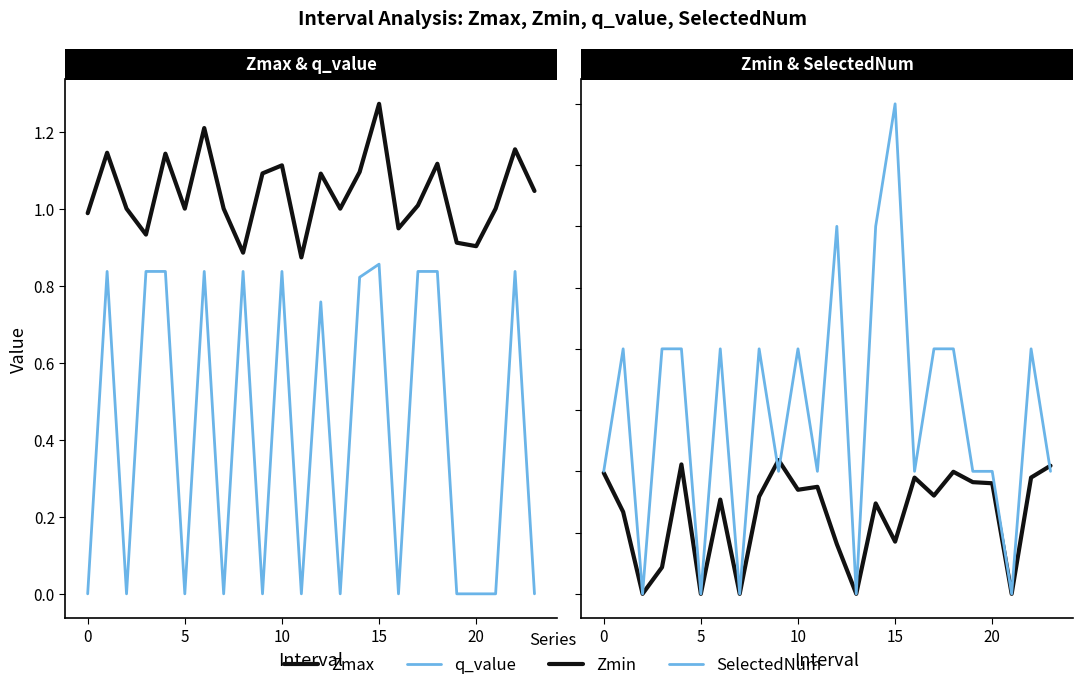

What is the label of the 16th point from the left?

15